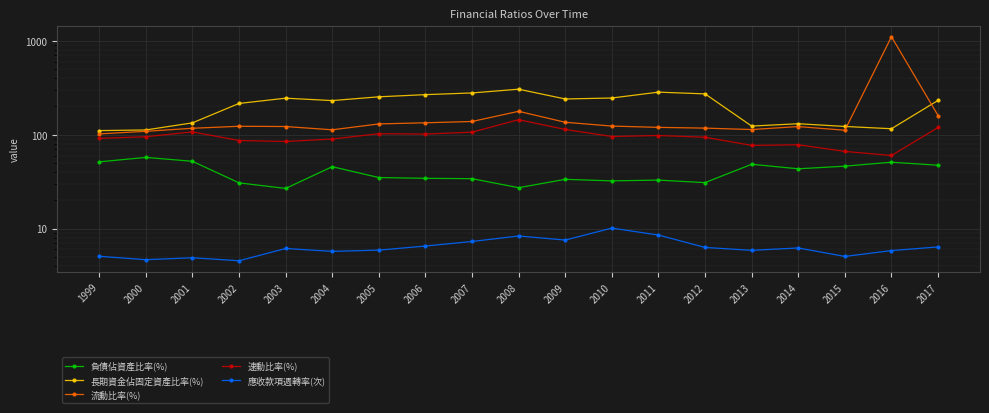

True or false: 速動比率(%) has a value of 147.4 at 2011.

False